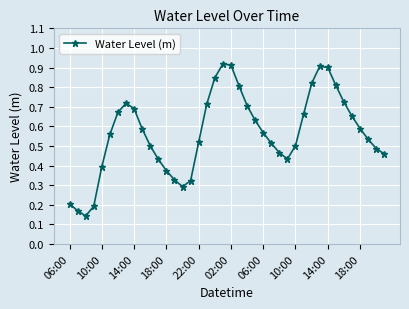

What is the sum of all values?

22.7